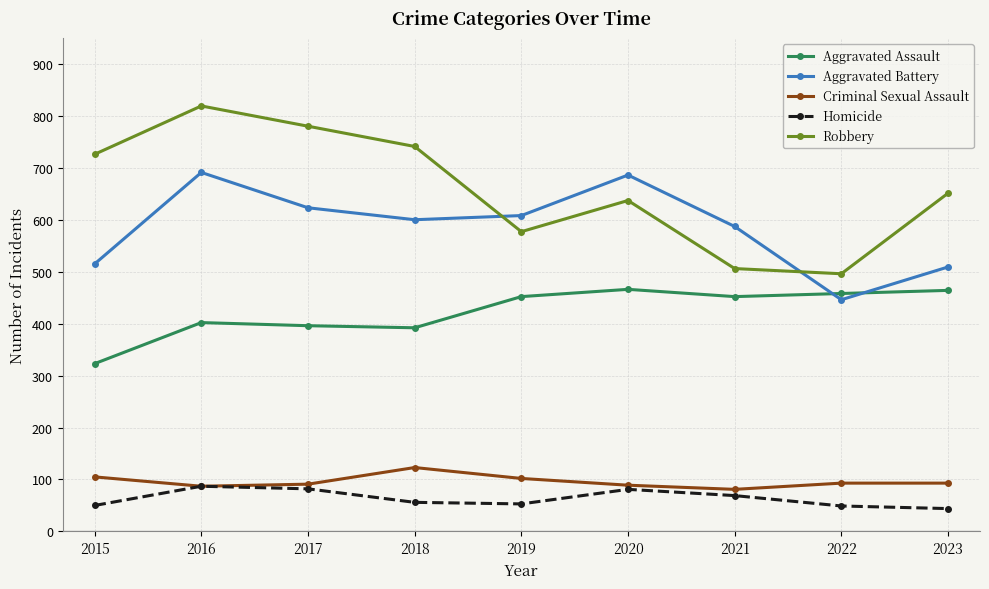

How many values in the Robbery series are below 651?

4